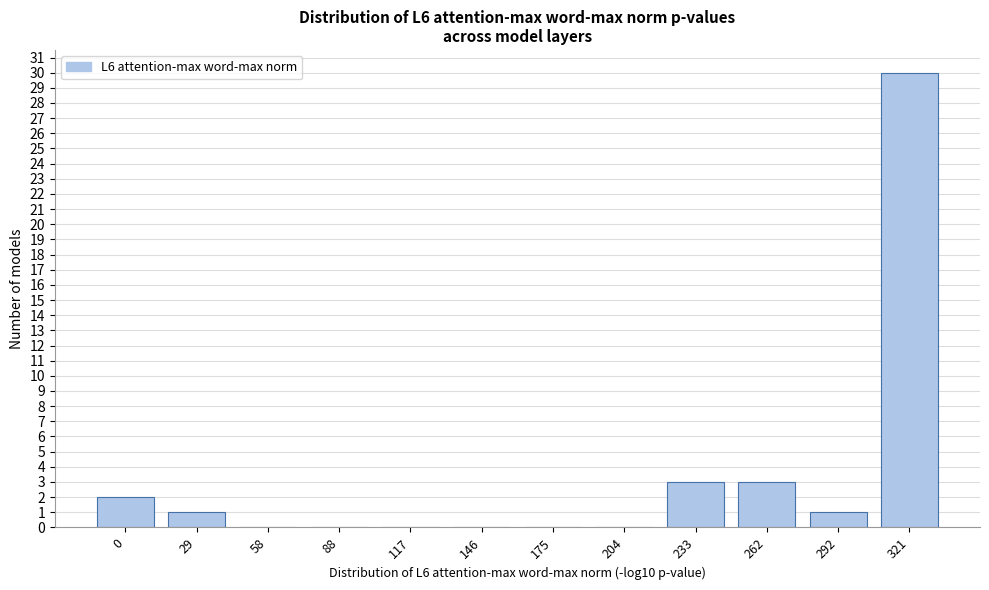

Reading right to left, extract all data points from this chart.

321=30	292=1	262=3	233=3	204=0	175=0	146=0	117=0	88=0	58=0	29=1	0=2